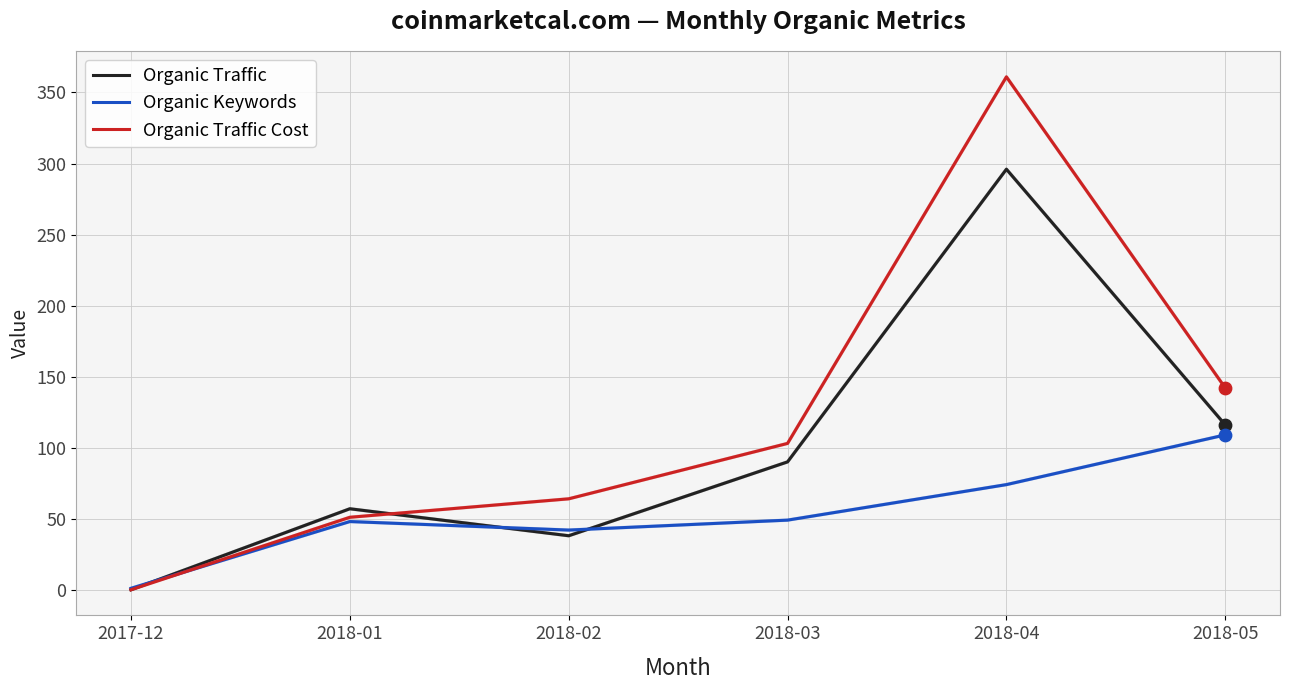

Which series has the largest total across all categories?

Organic Traffic Cost